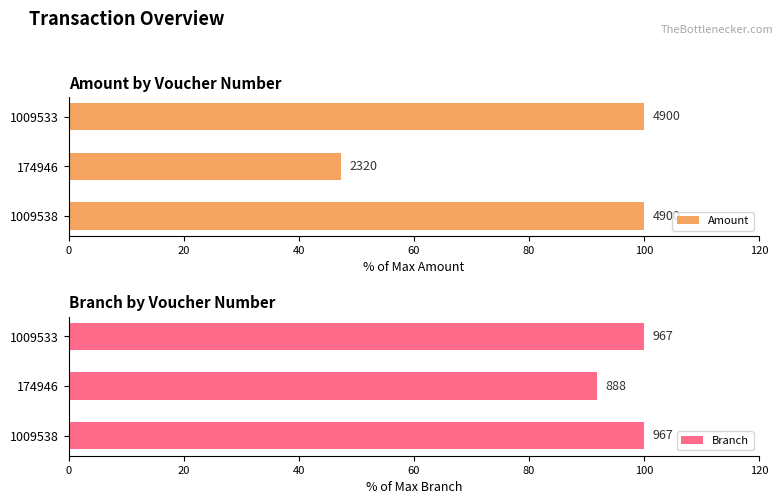

What is the value of the Amount bar at the 3rd from the left?

100.0